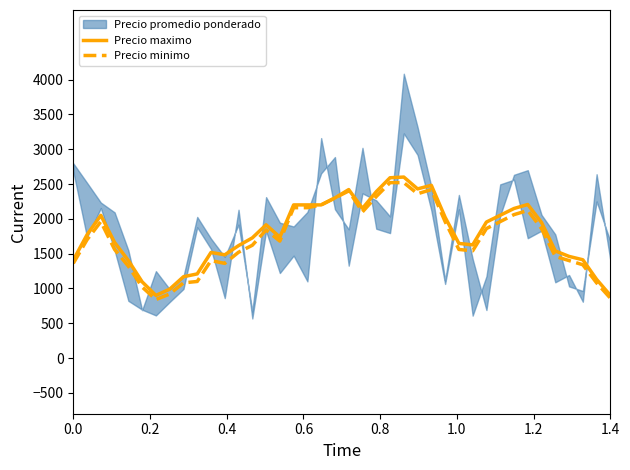

What is the lowest value of the Precio minimo series?

840.0